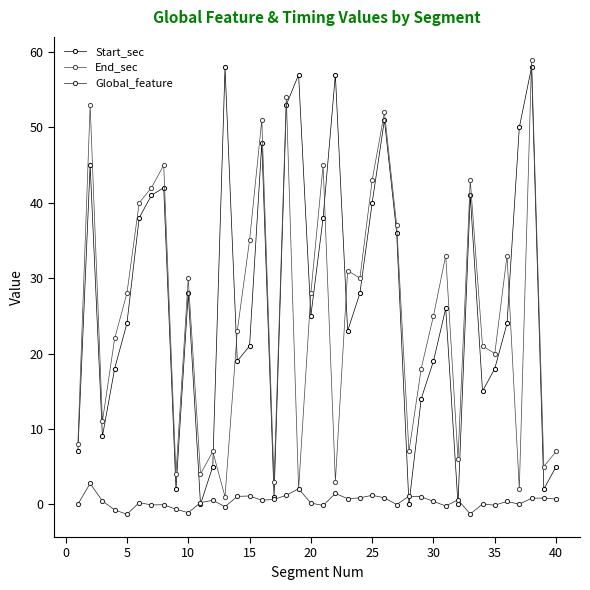

True or false: End_sec has more than 2 interior local peaks.

True